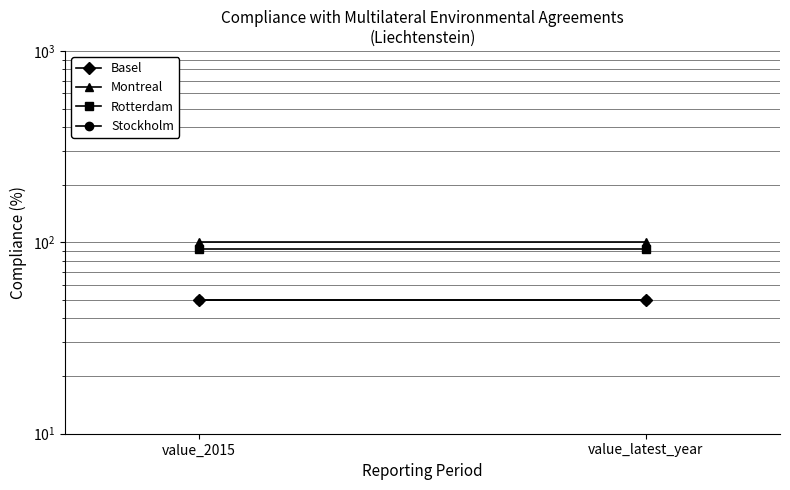

True or false: Montreal has a value of 100.0 at value_latest_year.

True